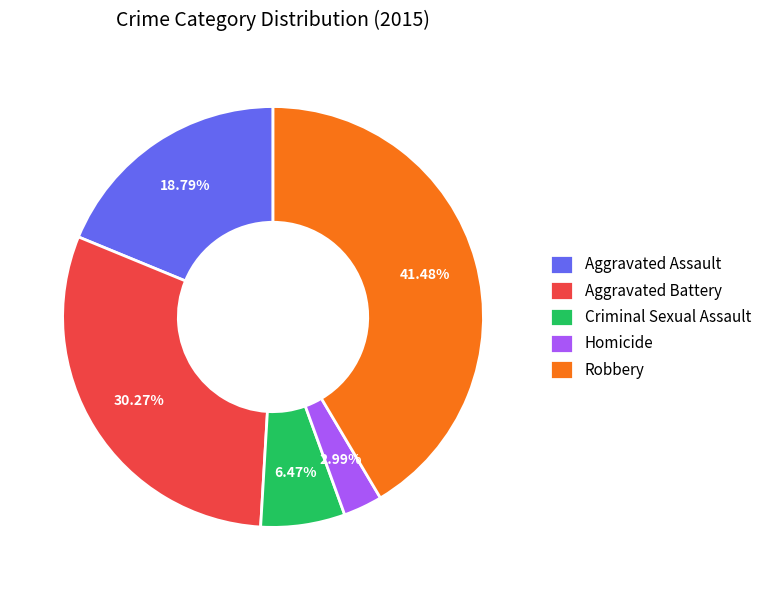

To the nearest percent, what is the difference between the Homicide and Robbery slice percentages?

38%